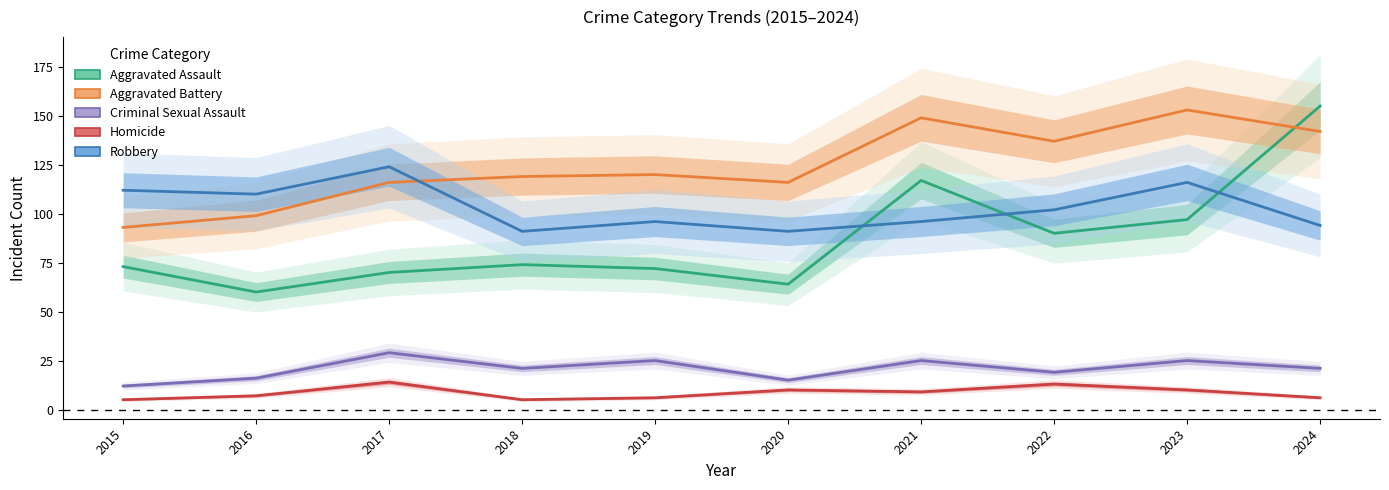

The value of Aggravated Assault at 2022 is 120. True or false?

False